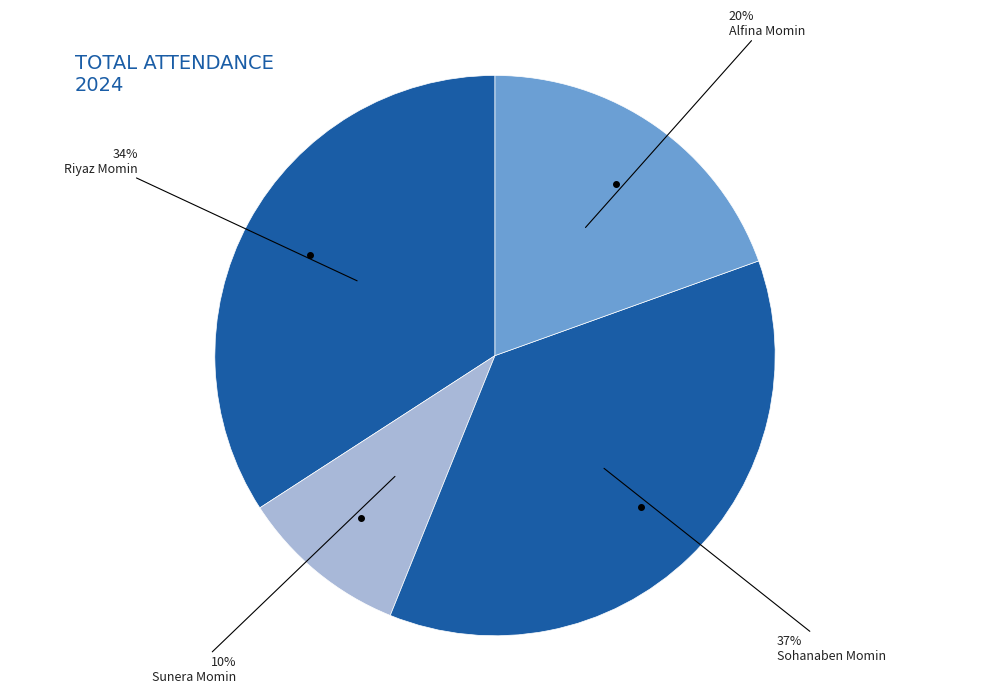

True or false: Riyaz Momin accounts for 49% of the total.

False